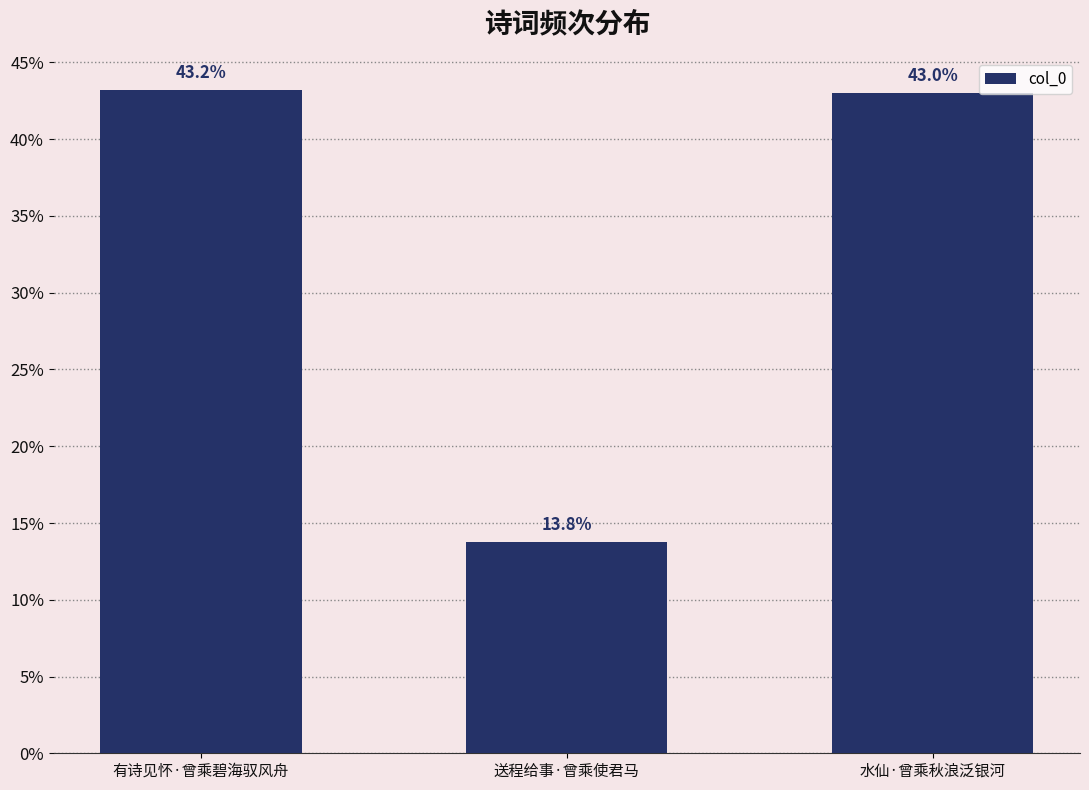

Does the chart contain any negative values?

No